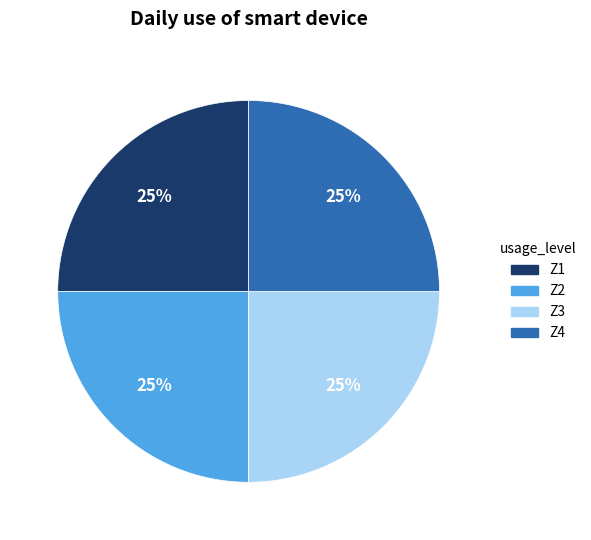

How many slices are in this pie chart?

4